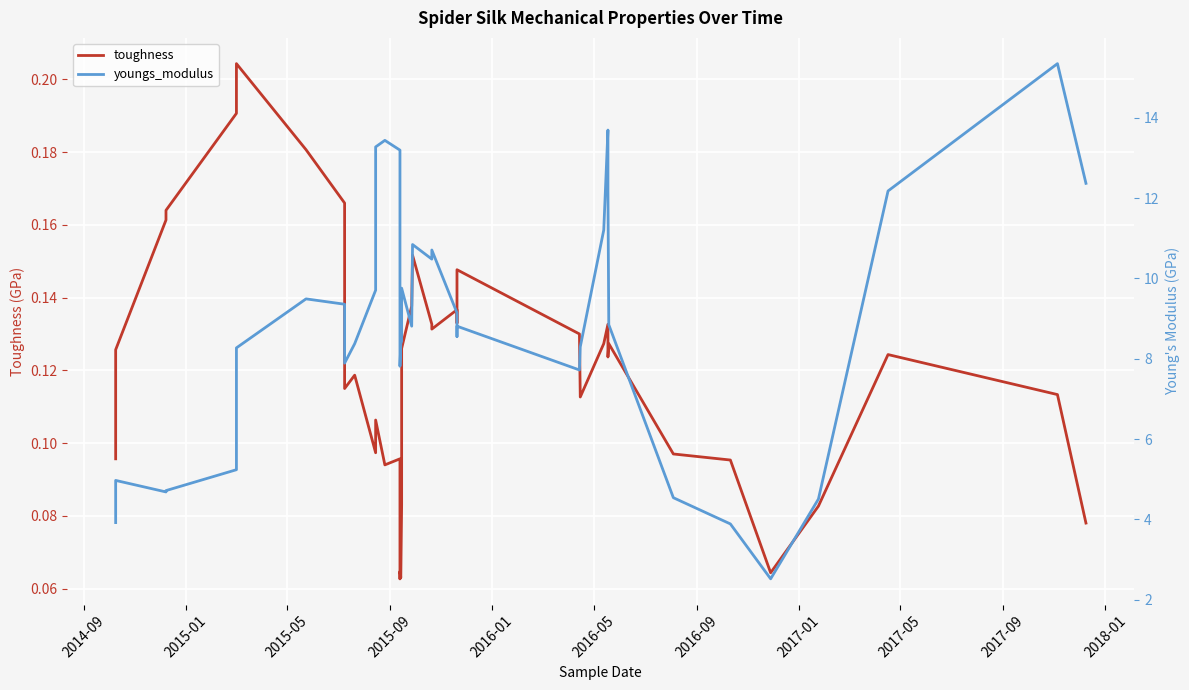

How many interior local valleys does the toughness series have?

10